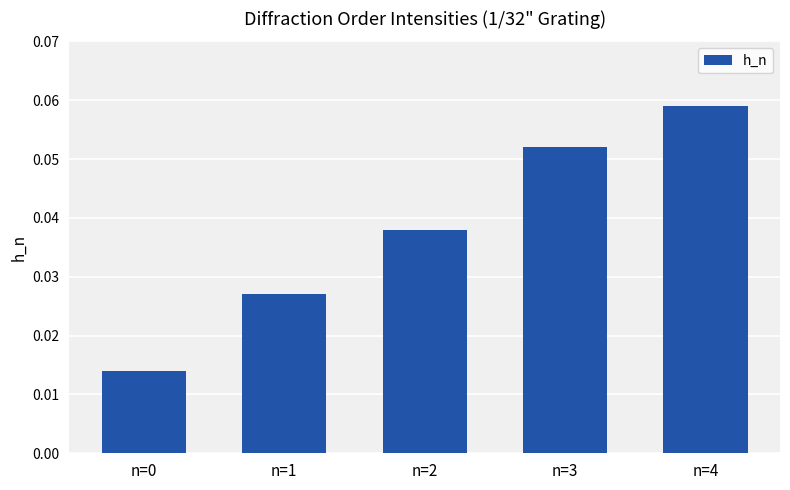

Is it true that the value at n=4 is 0.0?

False